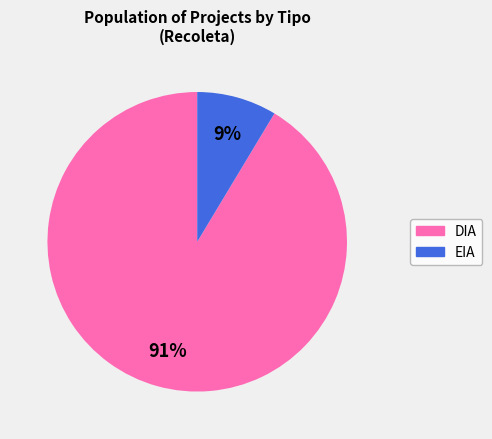

To the nearest percent, what is the combined percentage of DIA and EIA?

100%